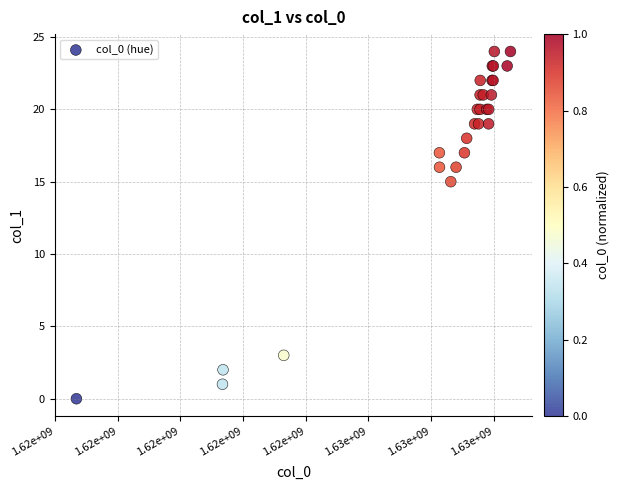

What Y value in the scatter plot is closest to 12?

15